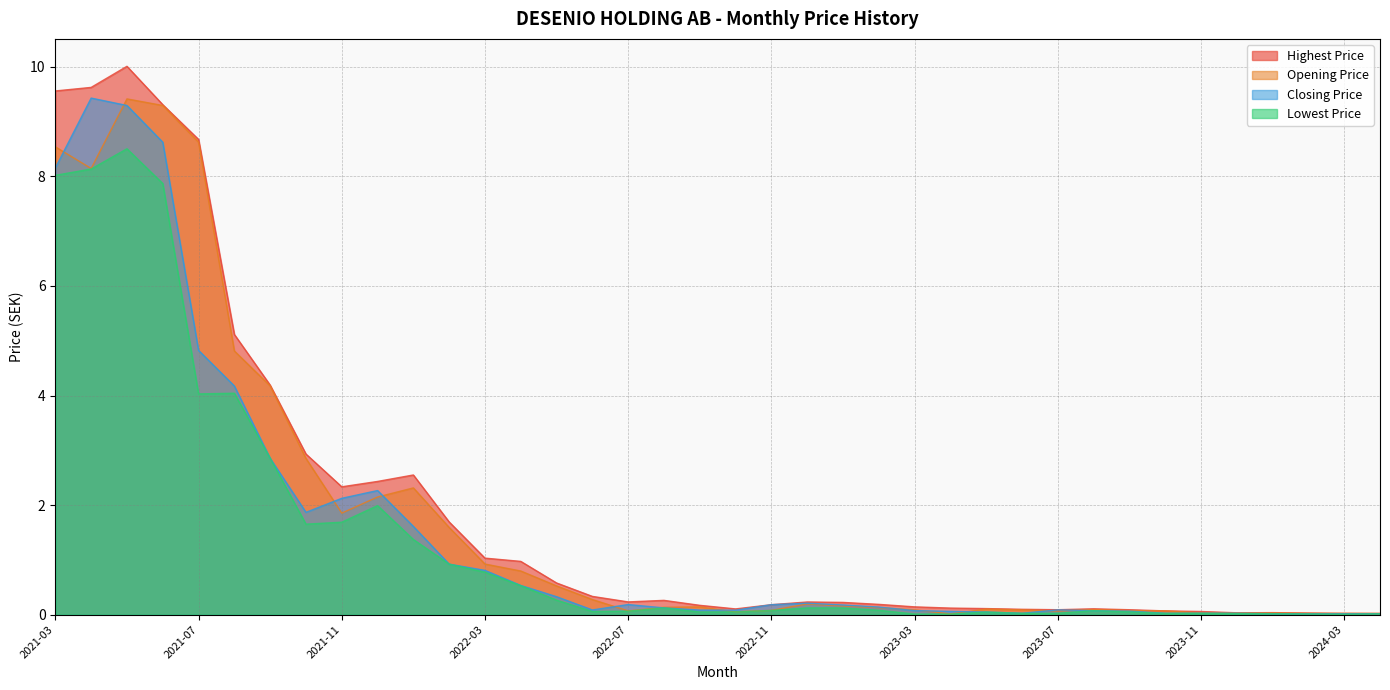

What is the average value of the Highest Price series?

1.9